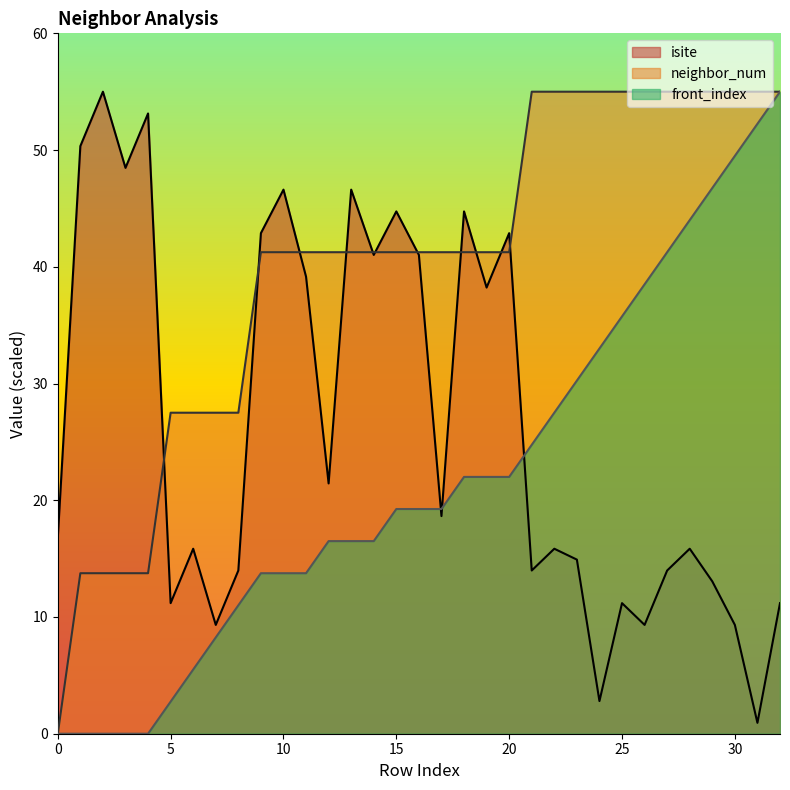

True or false: front_index and neighbor_num cross at least once.

False